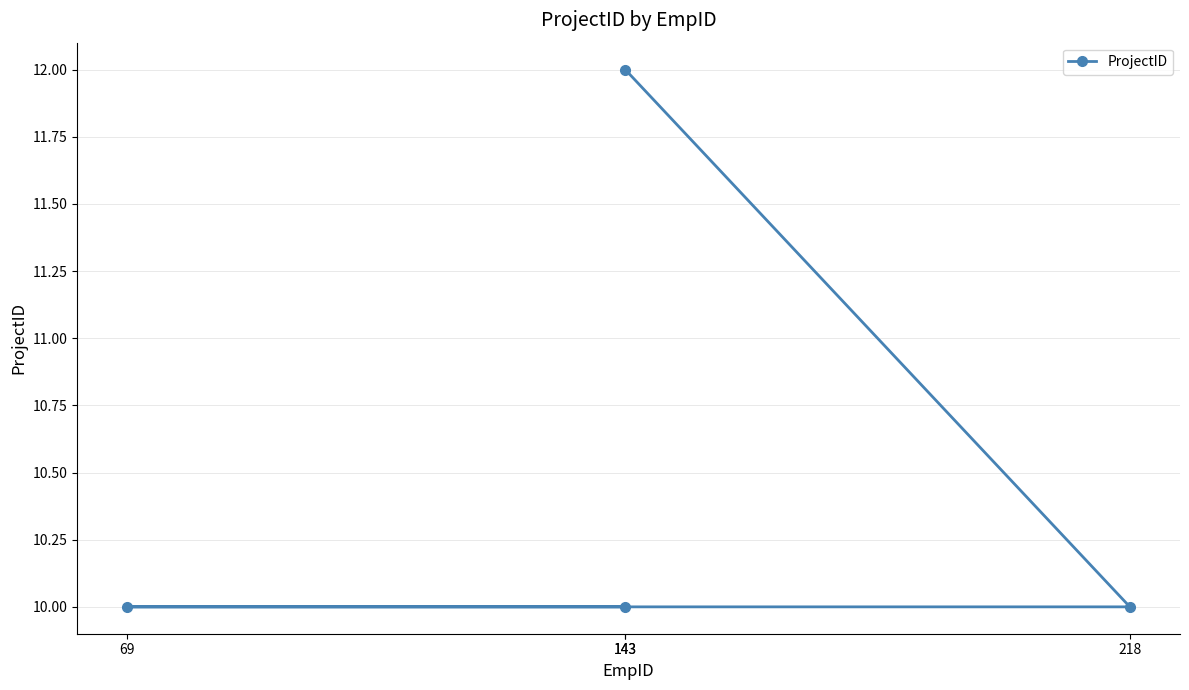

At which category does the chart reach its peak across all series?

143